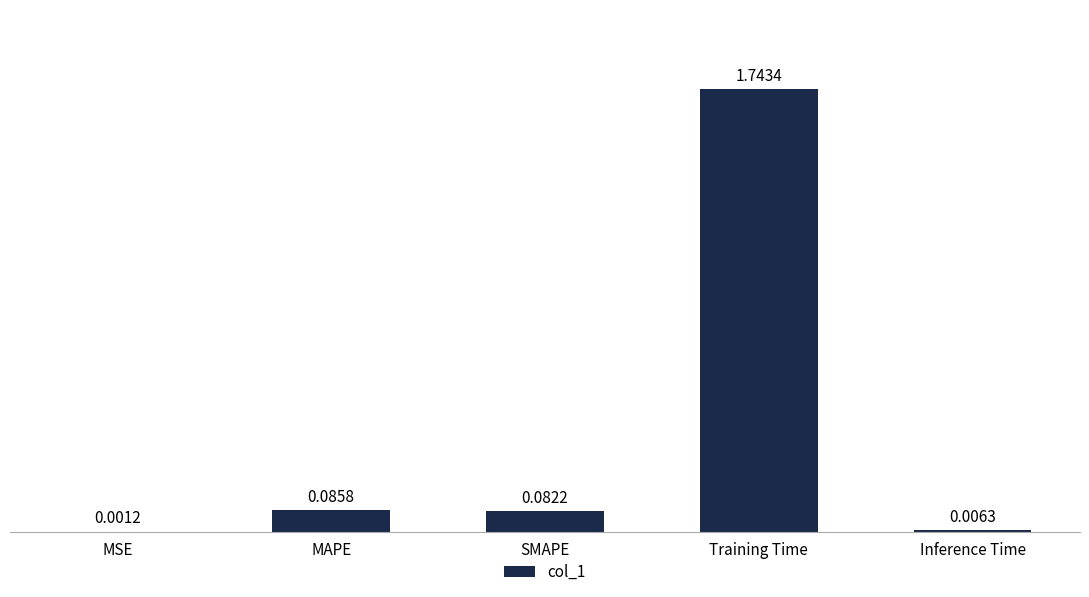

Are the bars grouped side by side (vs. stacked)?

No